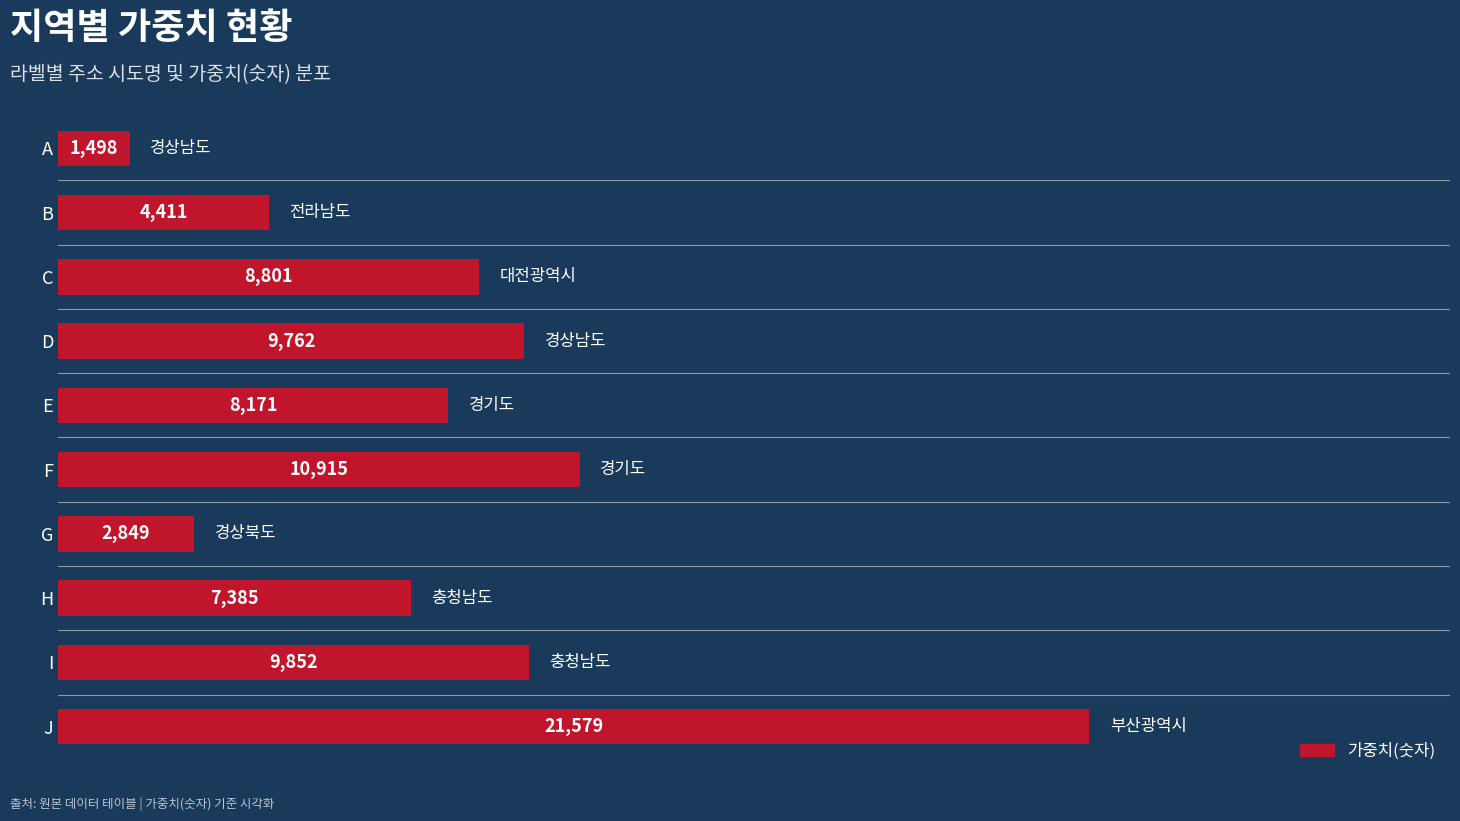

Is it true that the value at E is 8171?

True